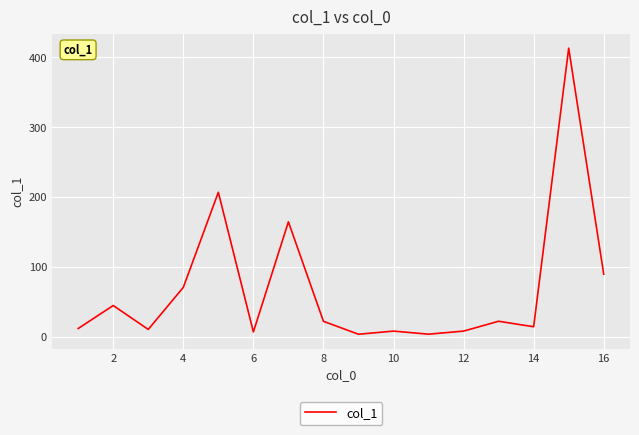

What is the difference between the maximum and minimum values?

409.2